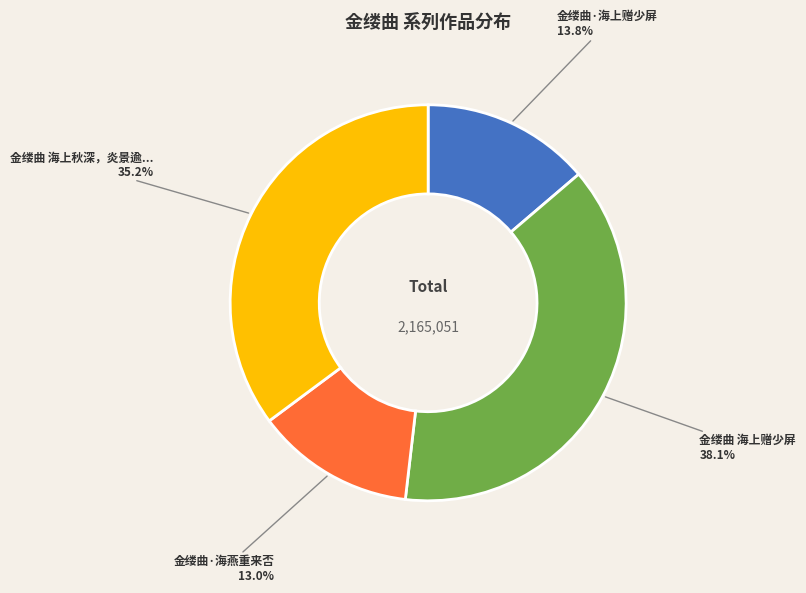

Count the number of slices in the pie.

4